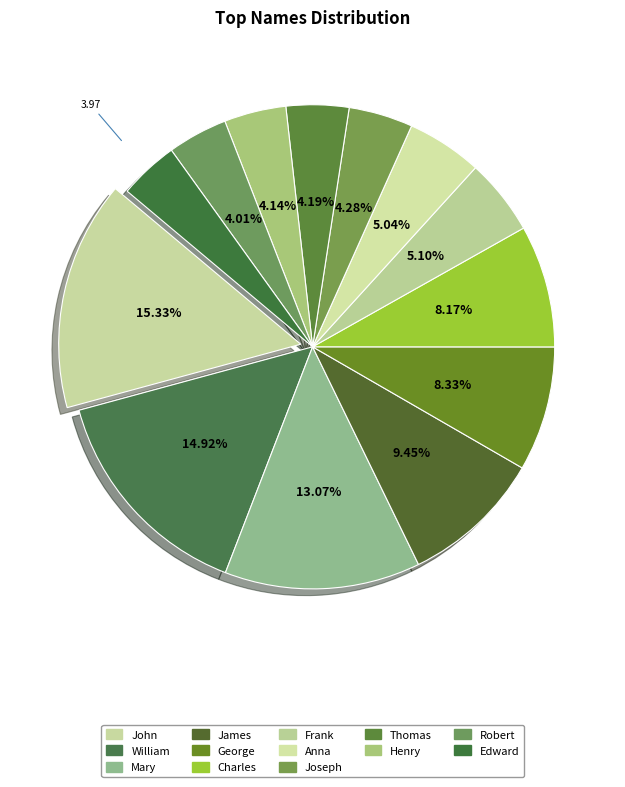

Count the number of slices in the pie.

13